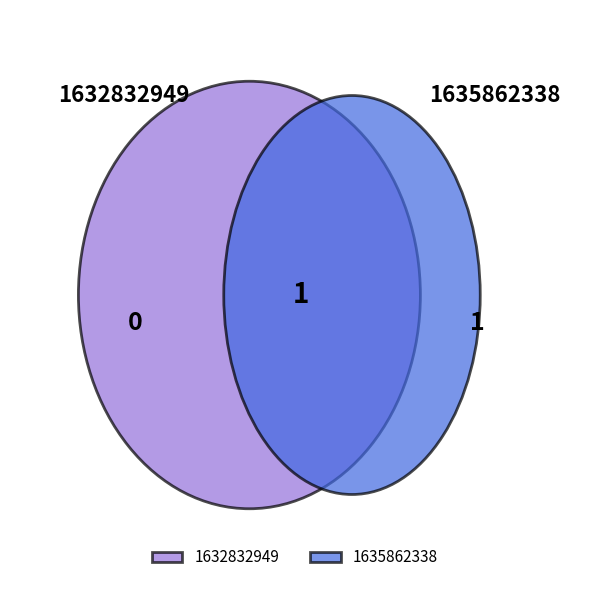

To the nearest percent, what is the average slice percentage?

50%